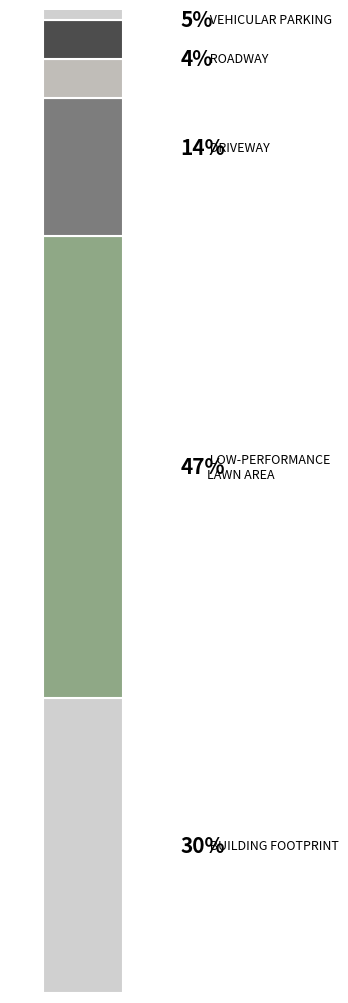

Does the chart contain any negative values?

No